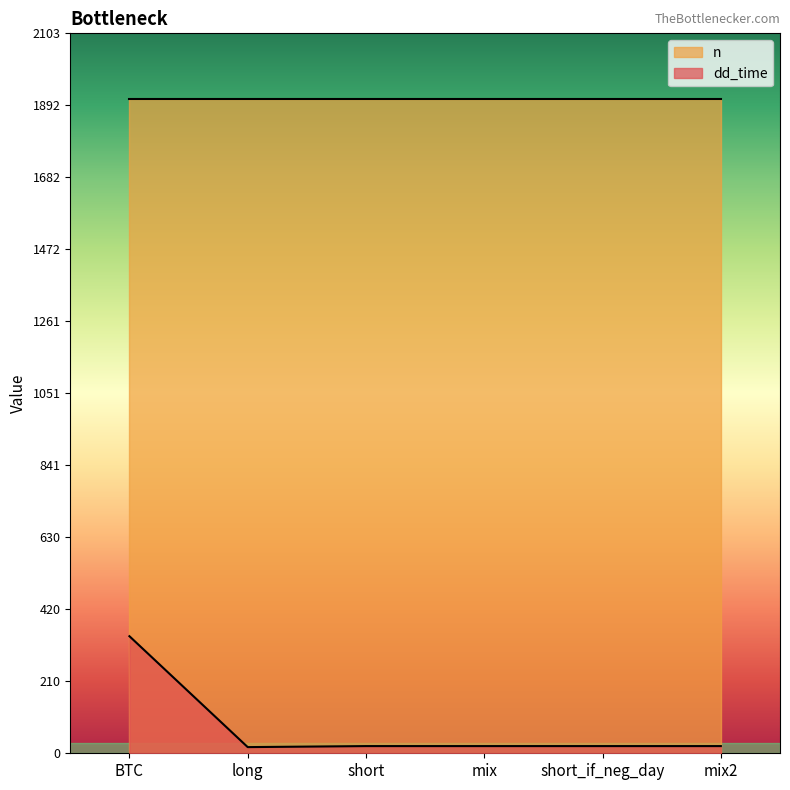

What is the label of the 1st point from the left?

BTC